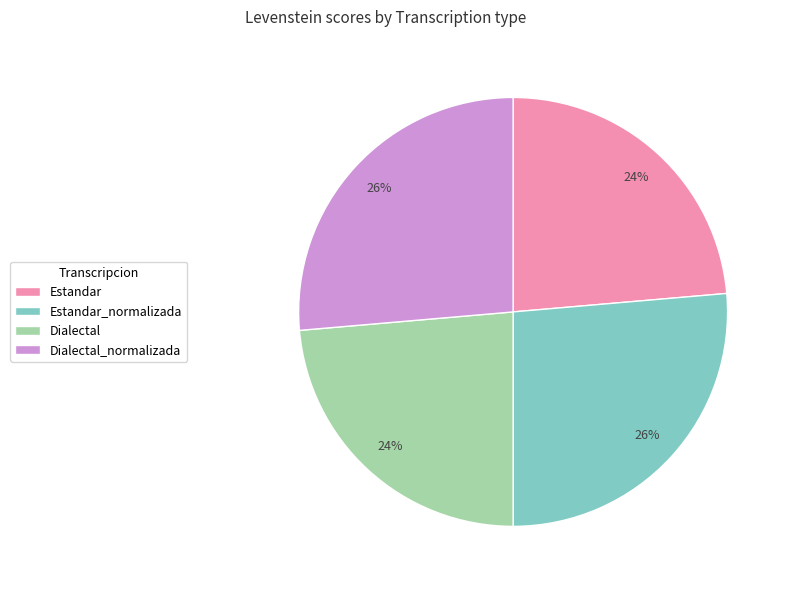

How many segments does this pie chart have?

4